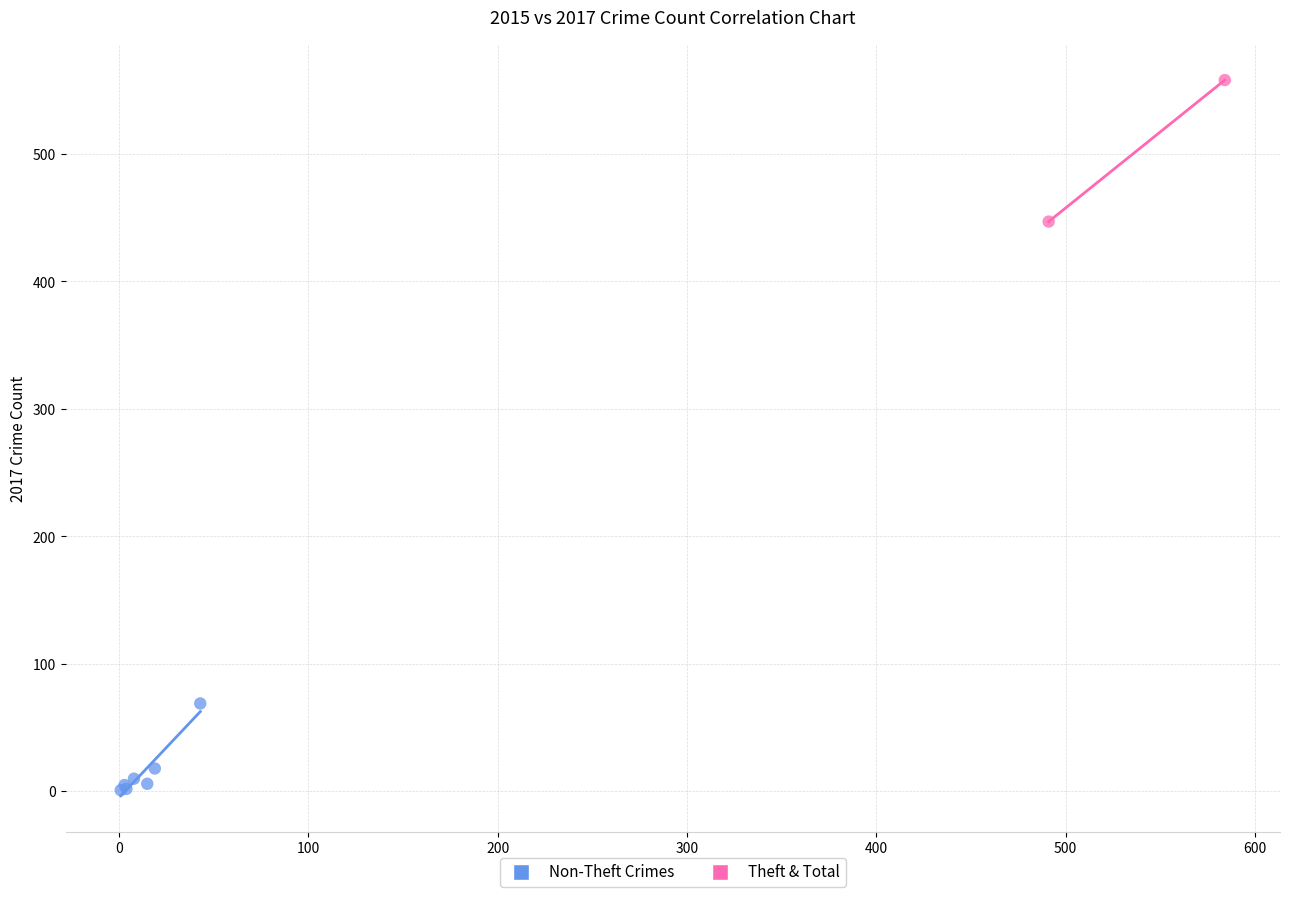

Which series has the widest spread of Y values?

Theft & Total